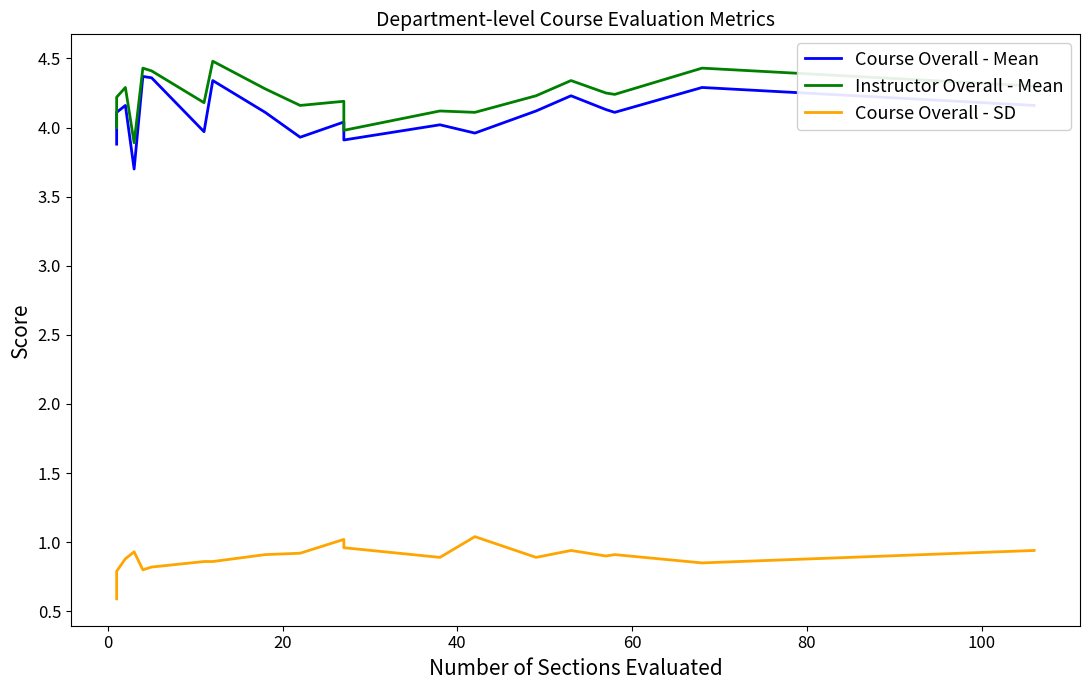

True or false: Course Overall - SD and Course Overall - Mean cross at least once.

False